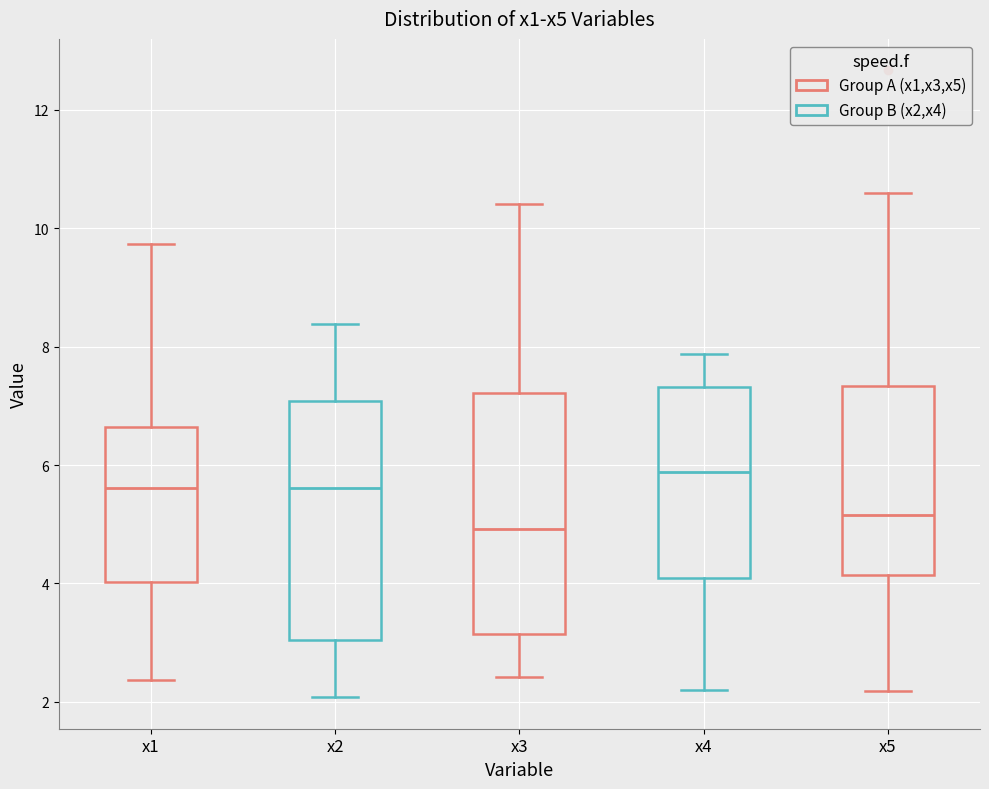

Reading left to right, transcribe this box plot: for each box, give where its median line is, the range the box spans, and where its two whiskers end, as read against the y-axis. The values are not printed on the chart, so give them approximately, as read against the axis.

x1: median 5.6, box 4.0 to 6.6, whiskers 2.4 to 9.8
x2: median 5.6, box 3.0 to 7.0, whiskers 2.0 to 8.4
x3: median 5.0, box 3.2 to 7.2, whiskers 2.4 to 10.4
x4: median 5.8, box 4.0 to 7.4, whiskers 2.2 to 7.8
x5: median 5.2, box 4.2 to 7.4, whiskers 2.2 to 10.6